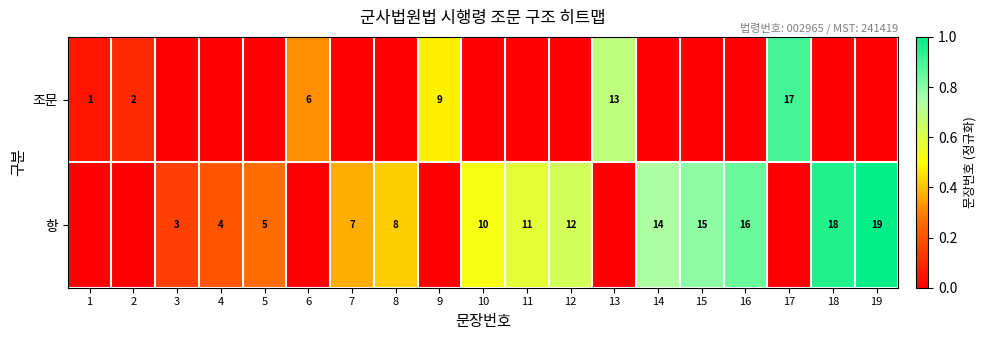

True or false: 조문 has a value of 10 at 17.

False